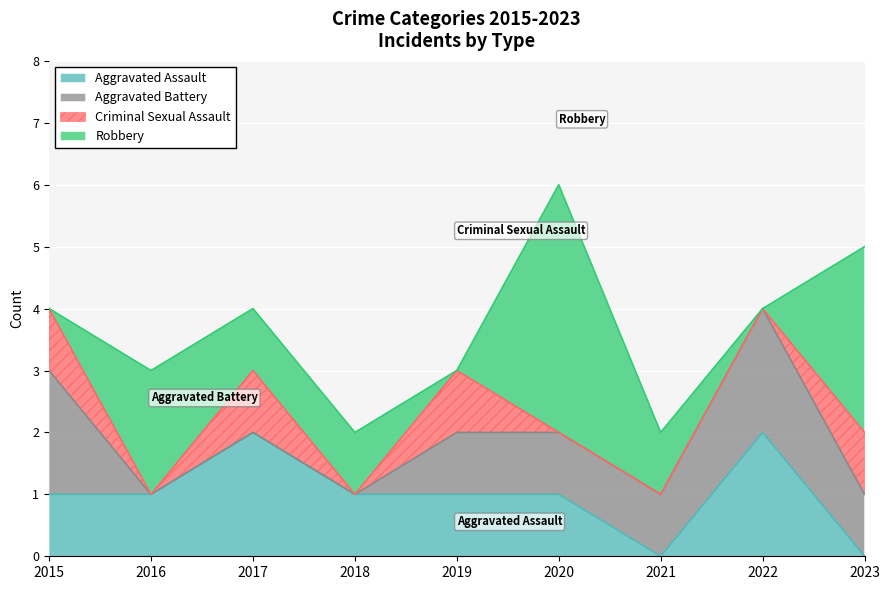

Reading right to left, list all the values displayed in this chart.

Aggravated Assault: 2023=0	2022=2	2021=0	2020=1	2019=1	2018=1	2017=2	2016=1	2015=1
Aggravated Battery: 2023=1	2022=2	2021=1	2020=1	2019=1	2018=0	2017=0	2016=0	2015=2
Criminal Sexual Assault: 2023=1	2022=0	2021=0	2020=0	2019=1	2018=0	2017=1	2016=0	2015=1
Robbery: 2023=3	2022=0	2021=1	2020=4	2019=0	2018=1	2017=1	2016=2	2015=0